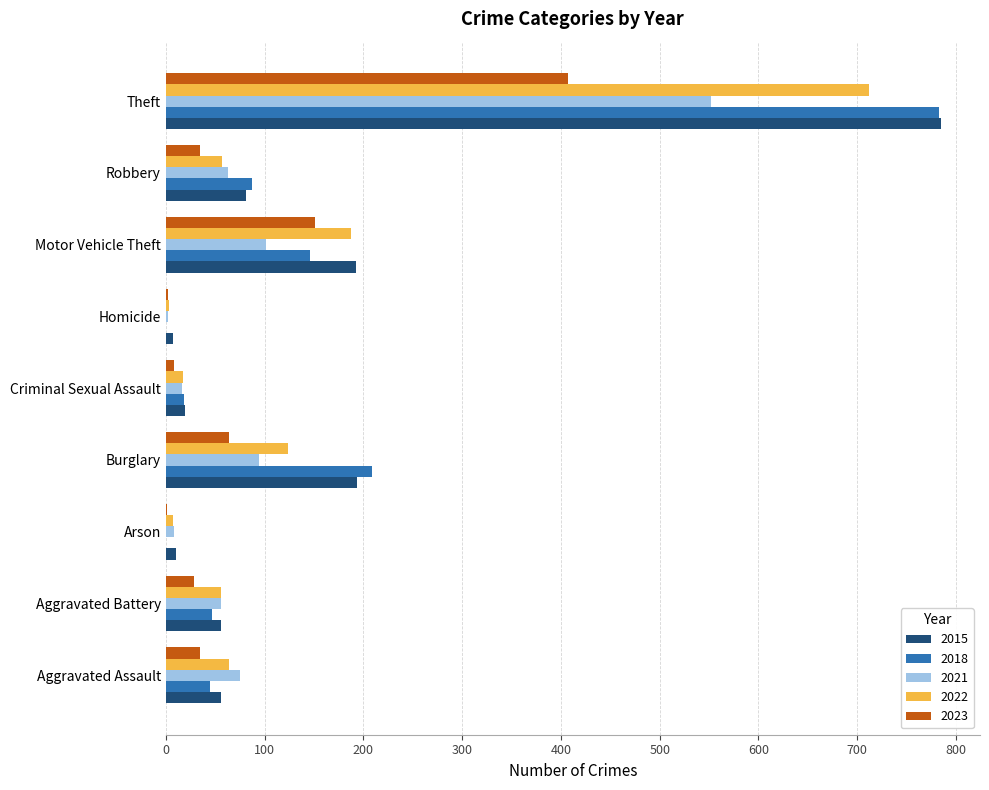

At which label is 2018 closest to 391?

Burglary